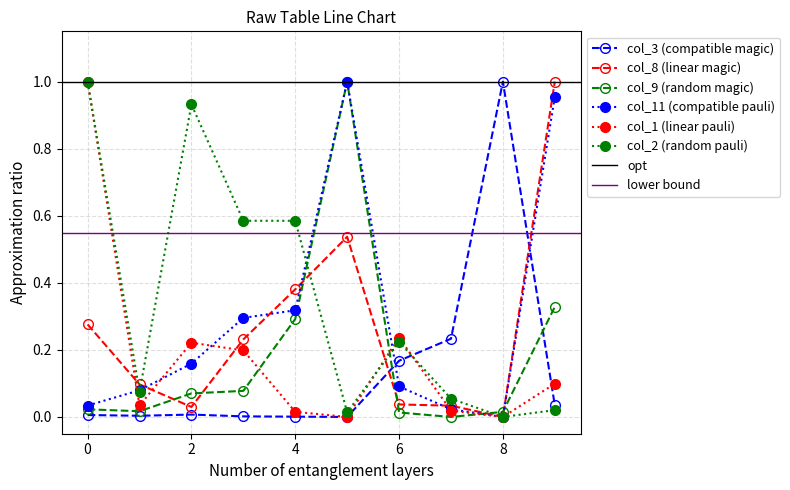

Is it true that col_9 equals 0.0 at 6?

True